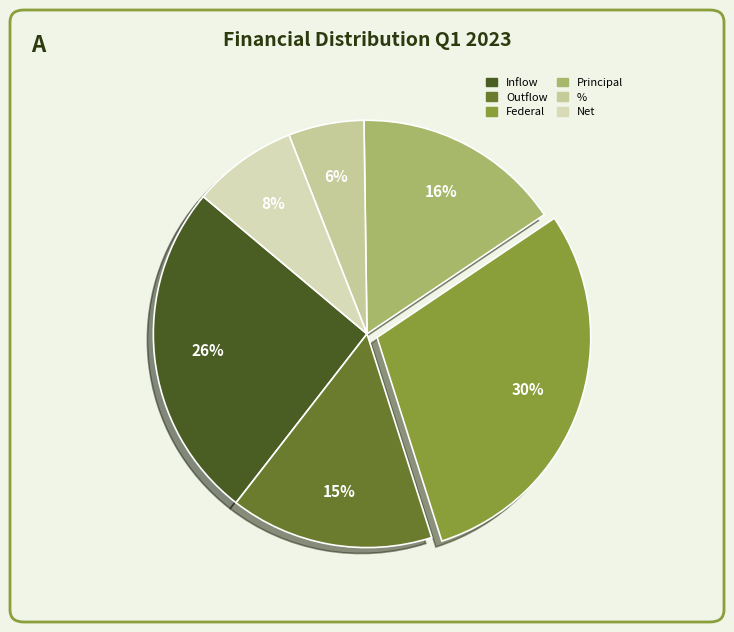

Between Outflow and %, which is larger?

Outflow